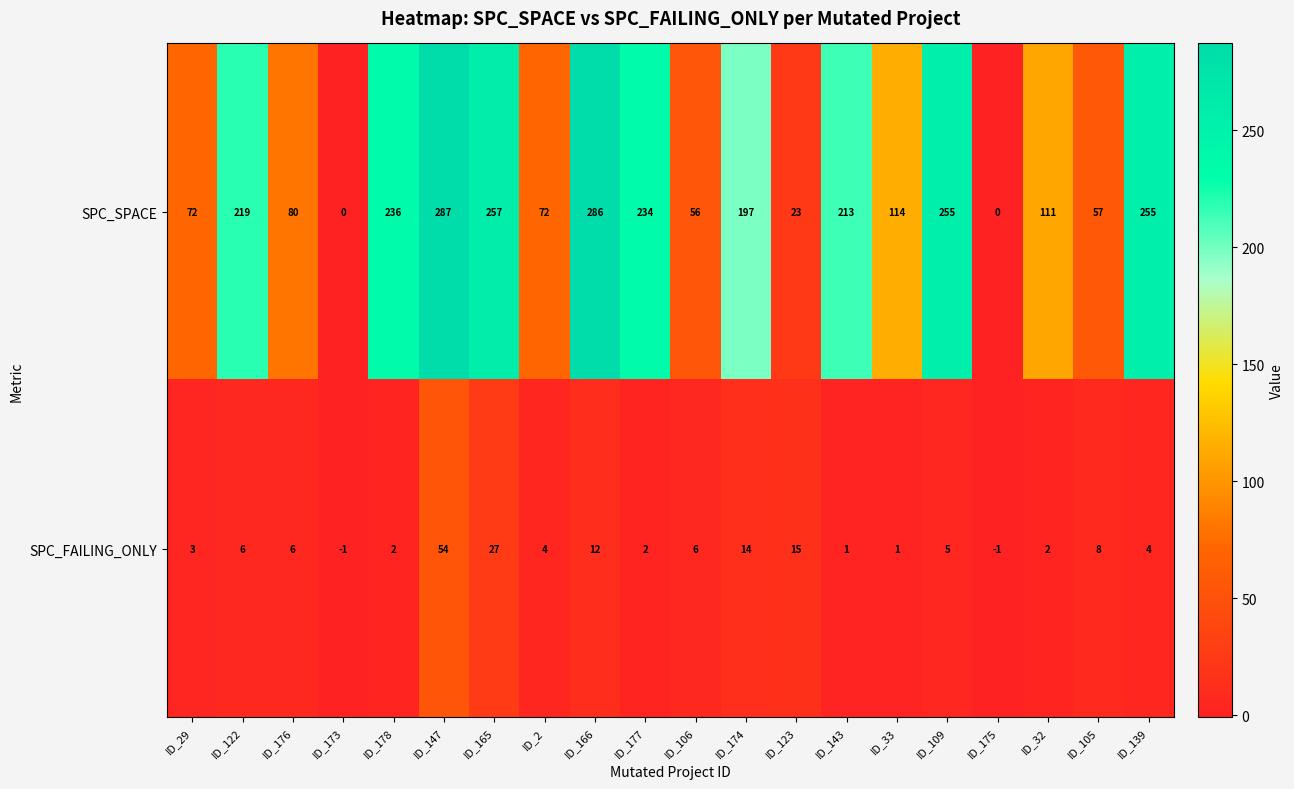

Where is SPC_SPACE nearest to the value 143?

ID_33